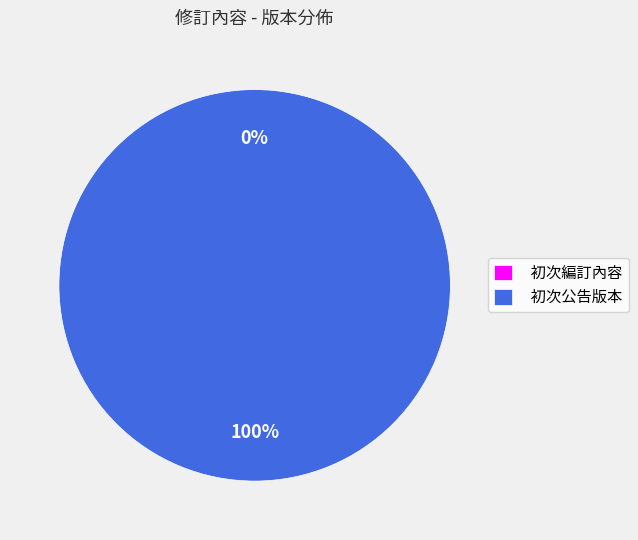

The 初次編訂內容 slice represents 1% of the pie. True or false?

False